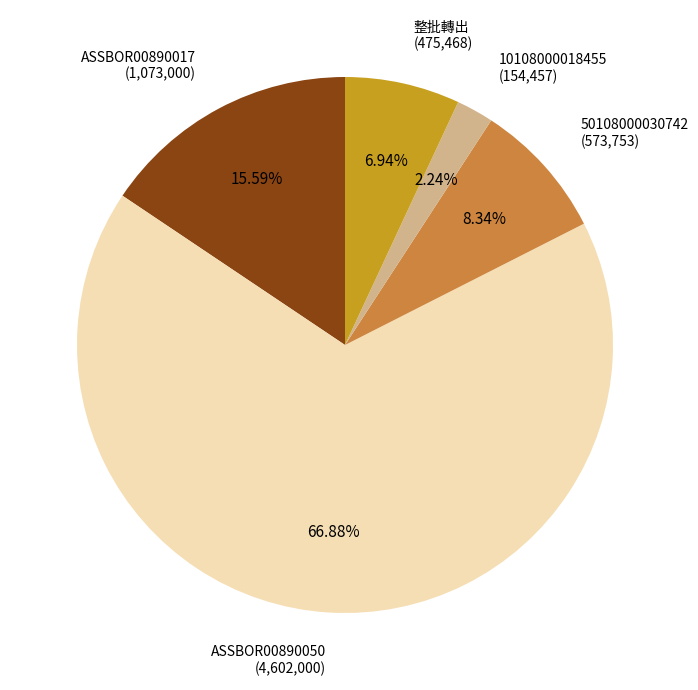

Count the number of slices in the pie.

5